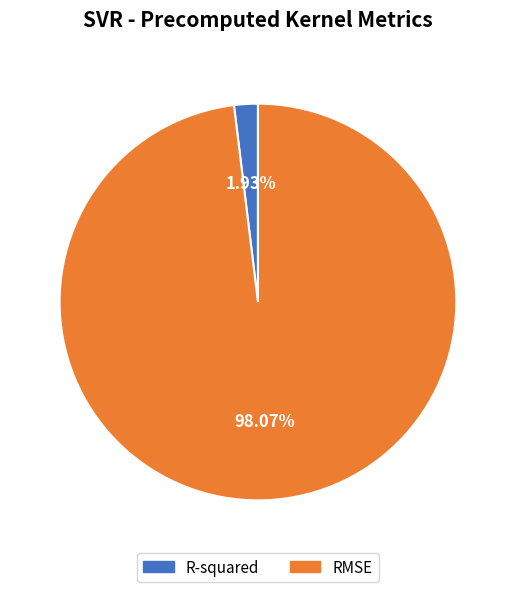

Rank the categories by value from lowest to highest.

R-squared, RMSE